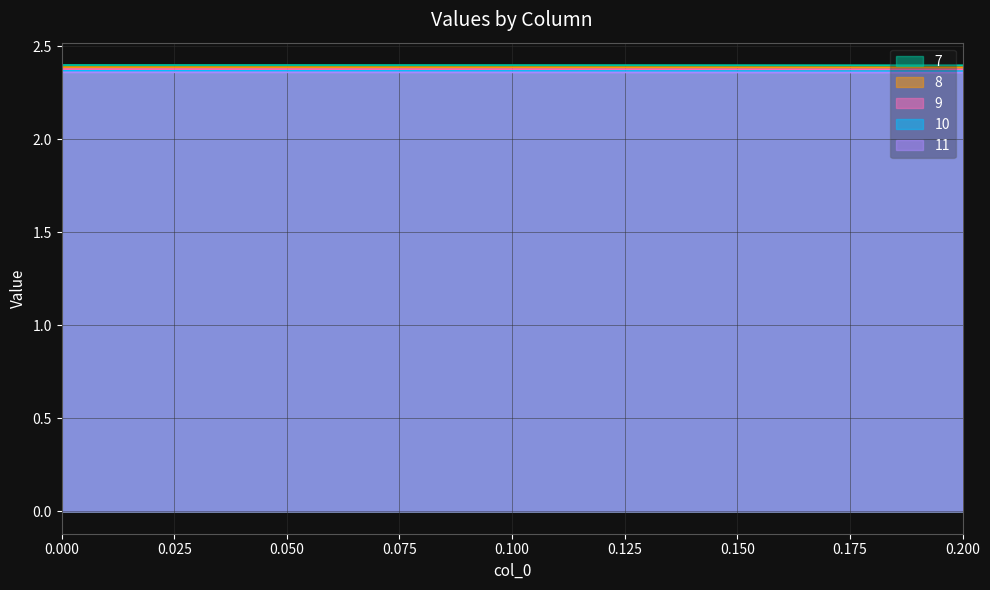

The 11 series shows 3.5 at 0.000. True or false?

False